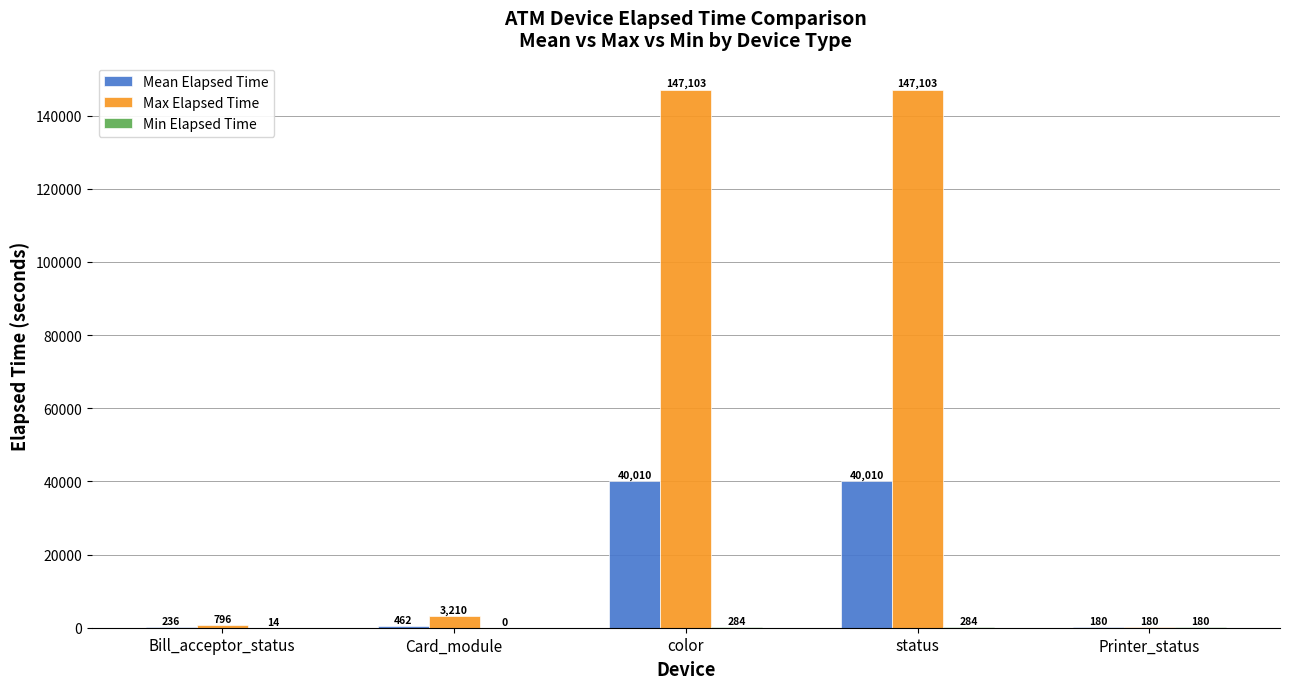

Count the number of data series in this chart.

3